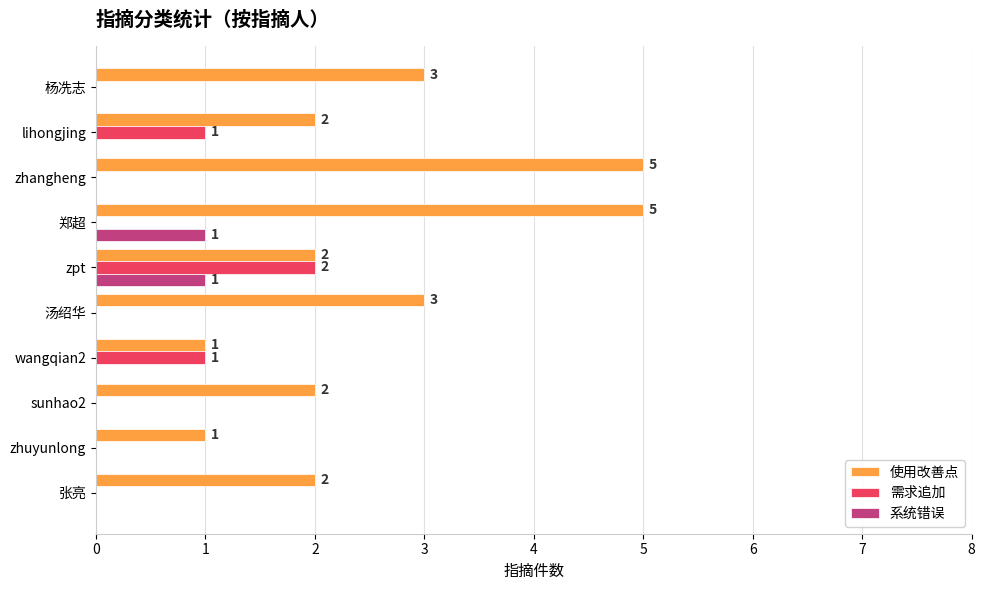

How many 系统错误 values are between 0 and 1?

10